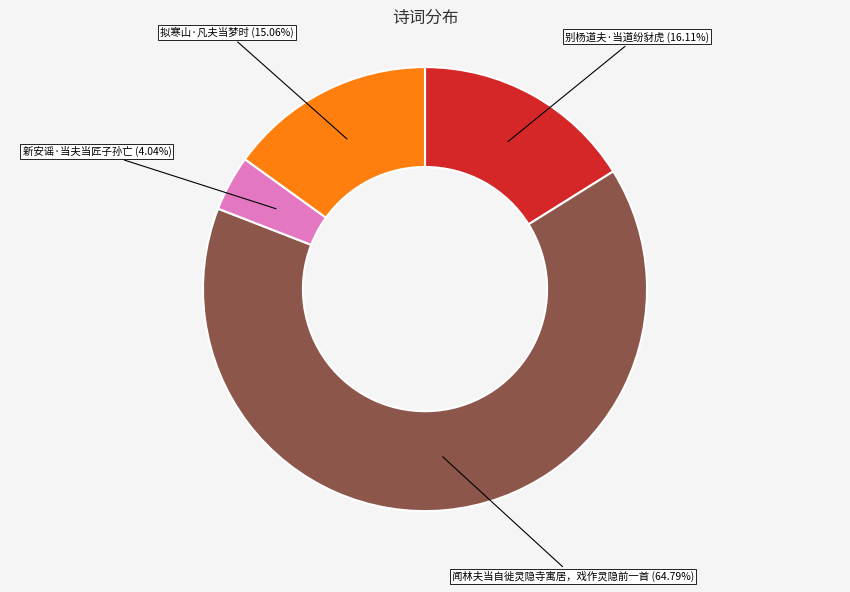

To the nearest percent, what is the difference between the largest and smallest slice percentages?

61%